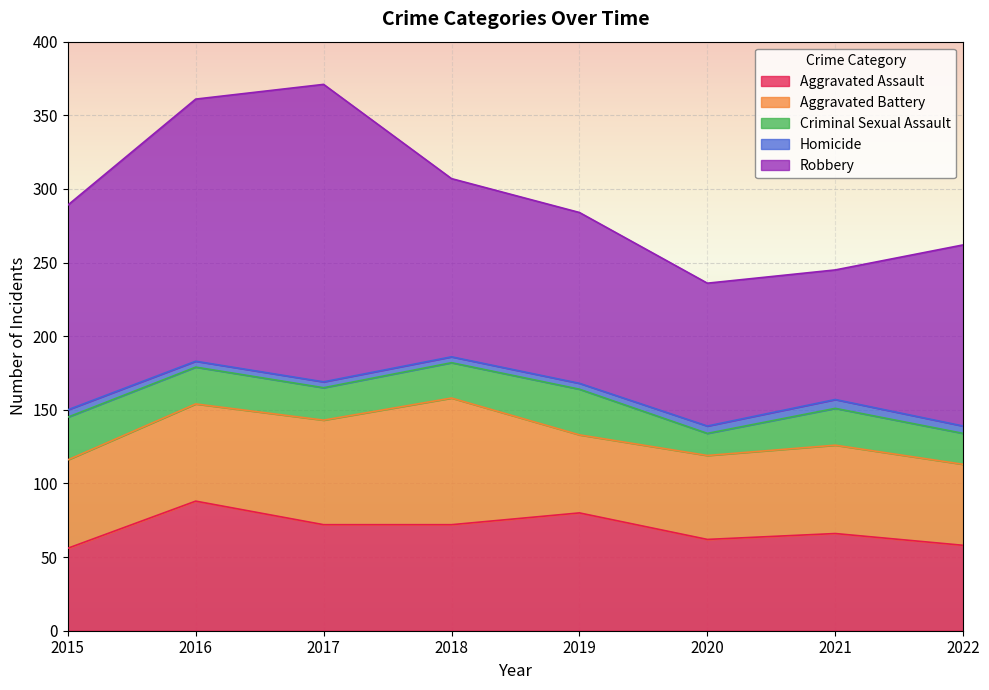

Rank the series at 2022 from highest to lowest value.

Robbery, Aggravated Assault, Aggravated Battery, Criminal Sexual Assault, Homicide